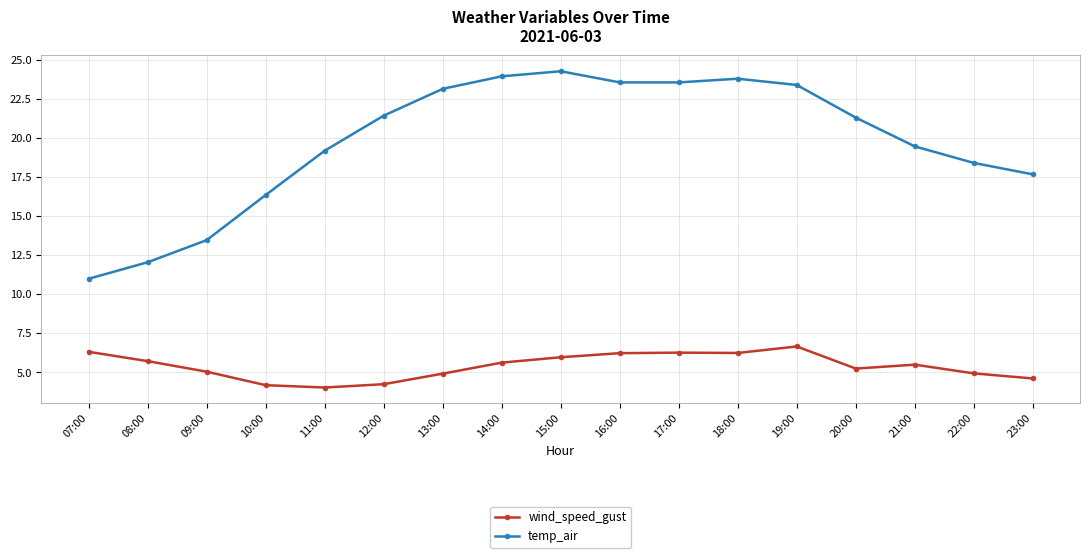

What is the lowest value of the wind_speed_gust series?

4.0